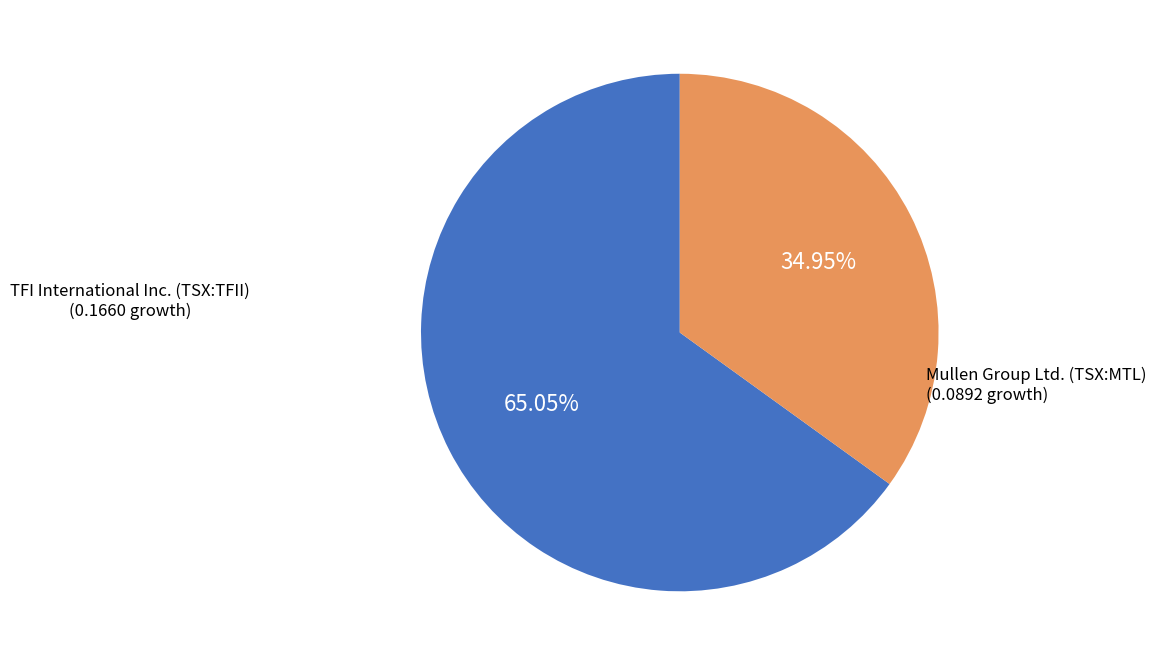

Is there any slice that represents more than half of the pie?

Yes